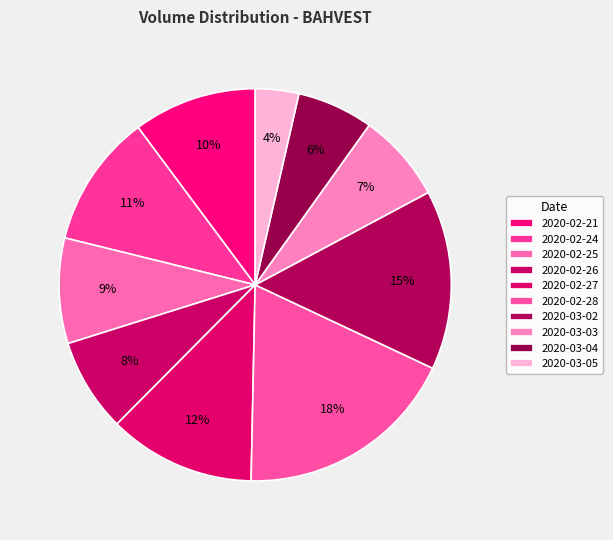

Does 2020-02-25 account for over 50% of the chart?

No